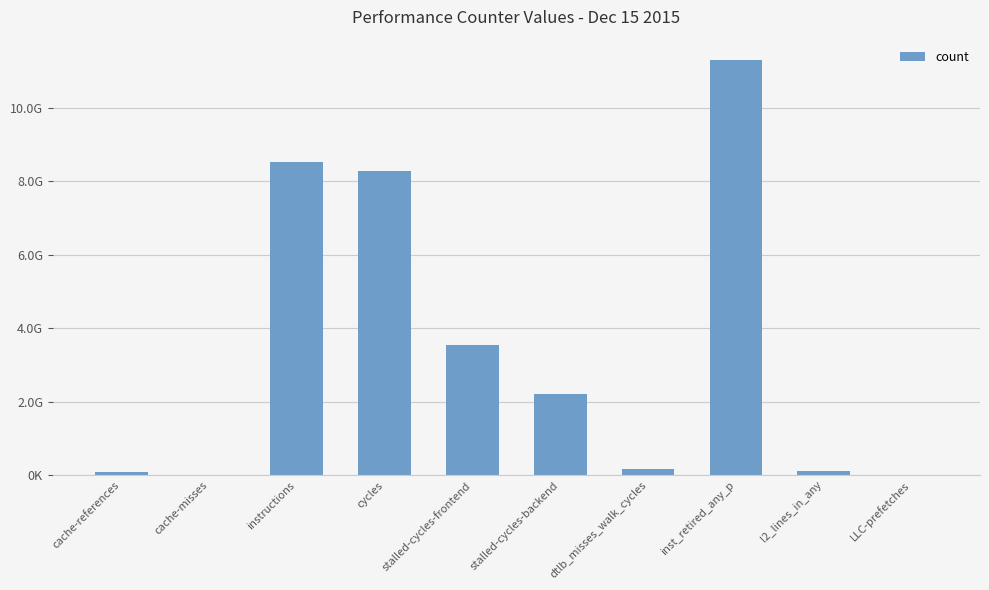

Are the bars horizontal?

No